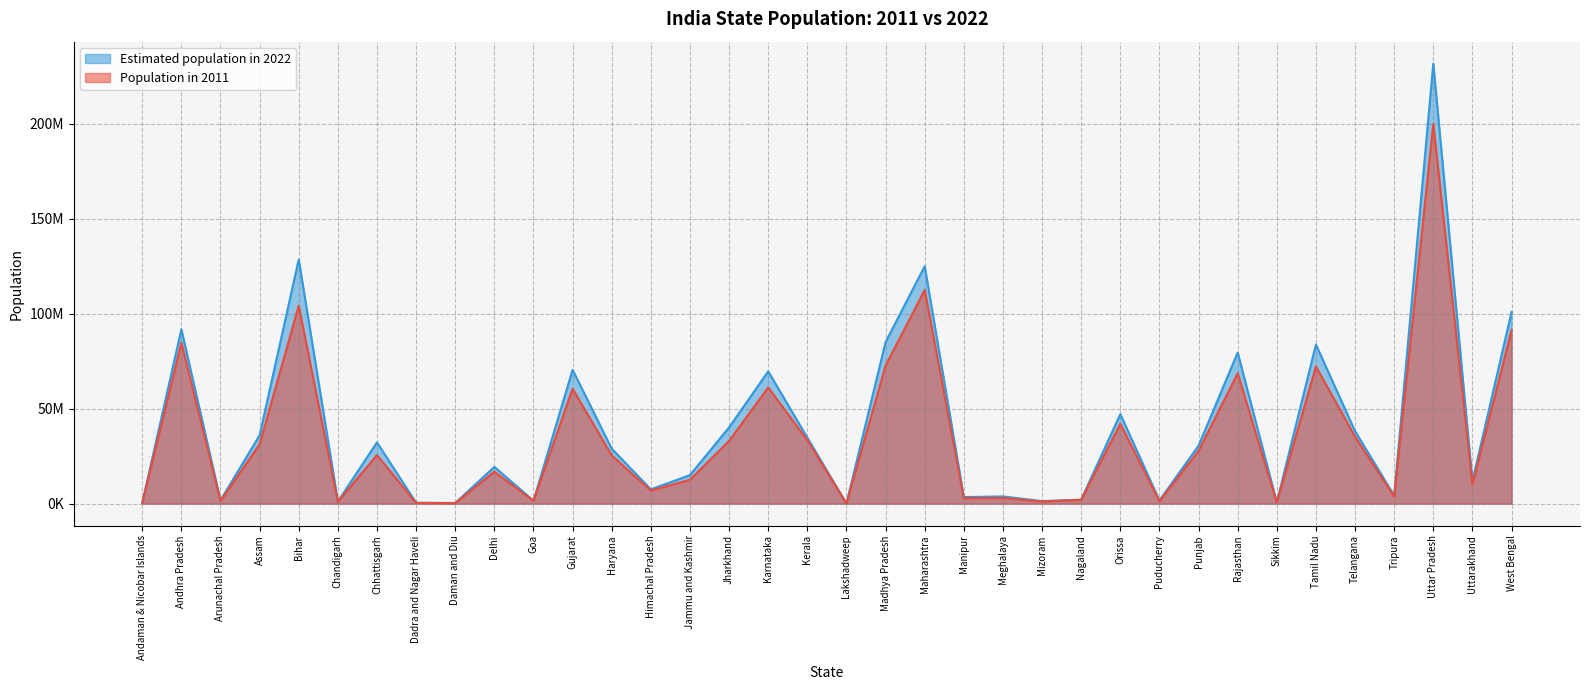

Is the value of Estimated population in 2022 at Arunachal Pradesh greater than the value of Population in 2011 at Karnataka?

No